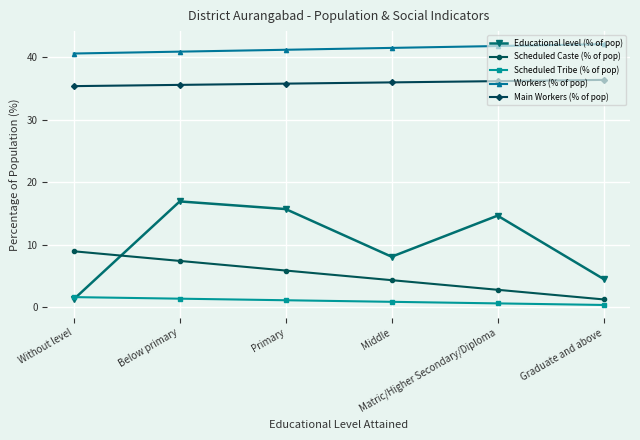

List the series in order of their peak value, highest first.

Workers (% of pop), Main Workers (% of pop), Educational level (% of pop), Scheduled Caste (% of pop), Scheduled Tribe (% of pop)